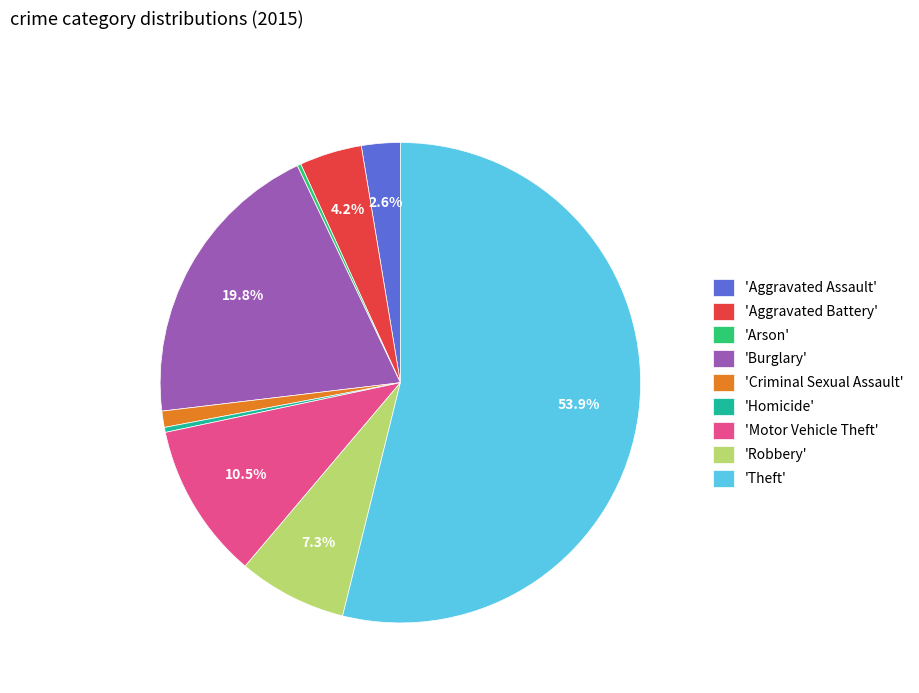

Which has a higher value, 'Aggravated Assault' or 'Criminal Sexual Assault'?

'Aggravated Assault'